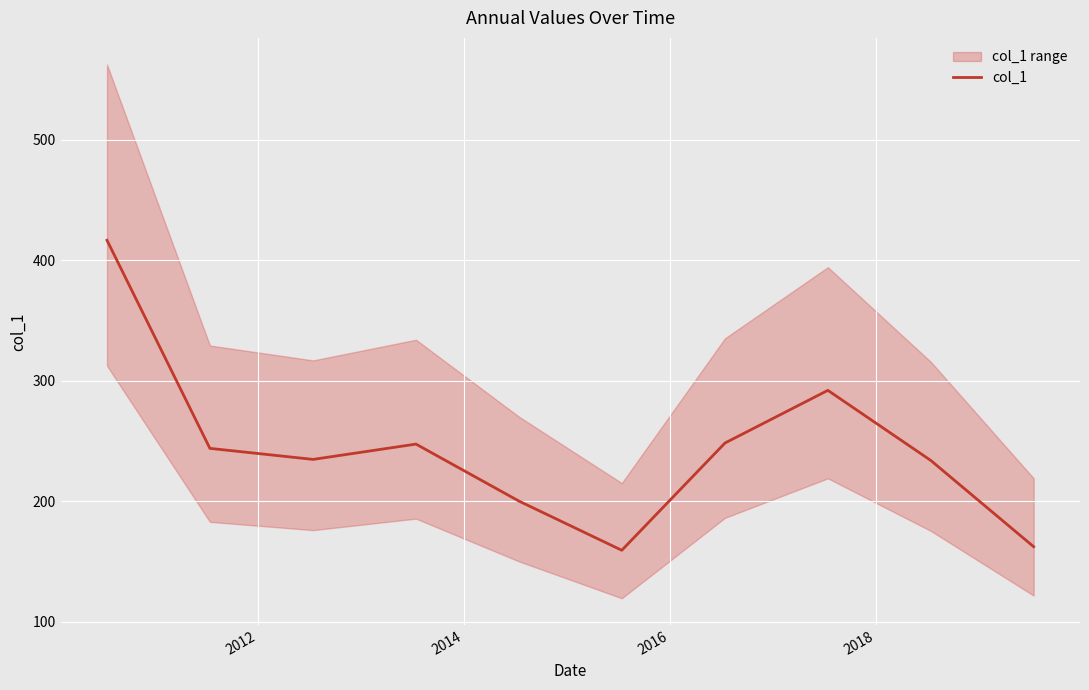

True or false: the data has more than 2 interior local peaks.

False